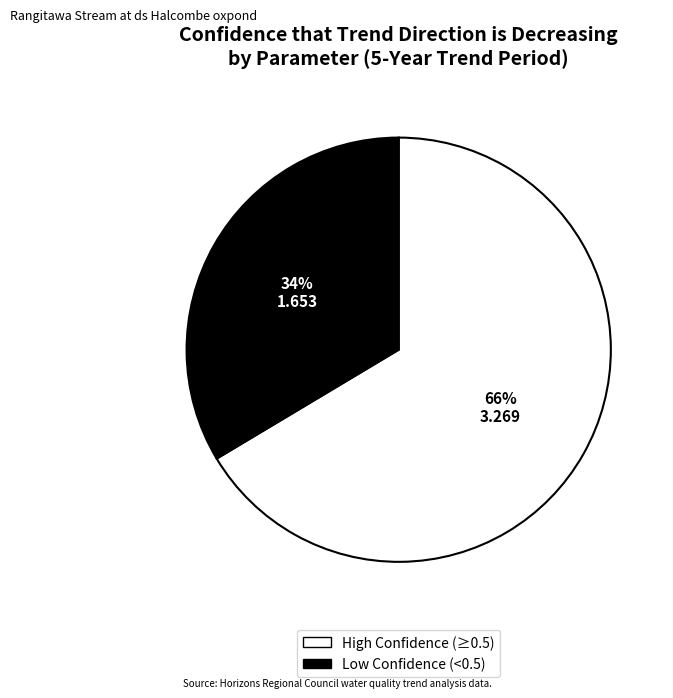

To the nearest percent, what is the average slice percentage?

50%